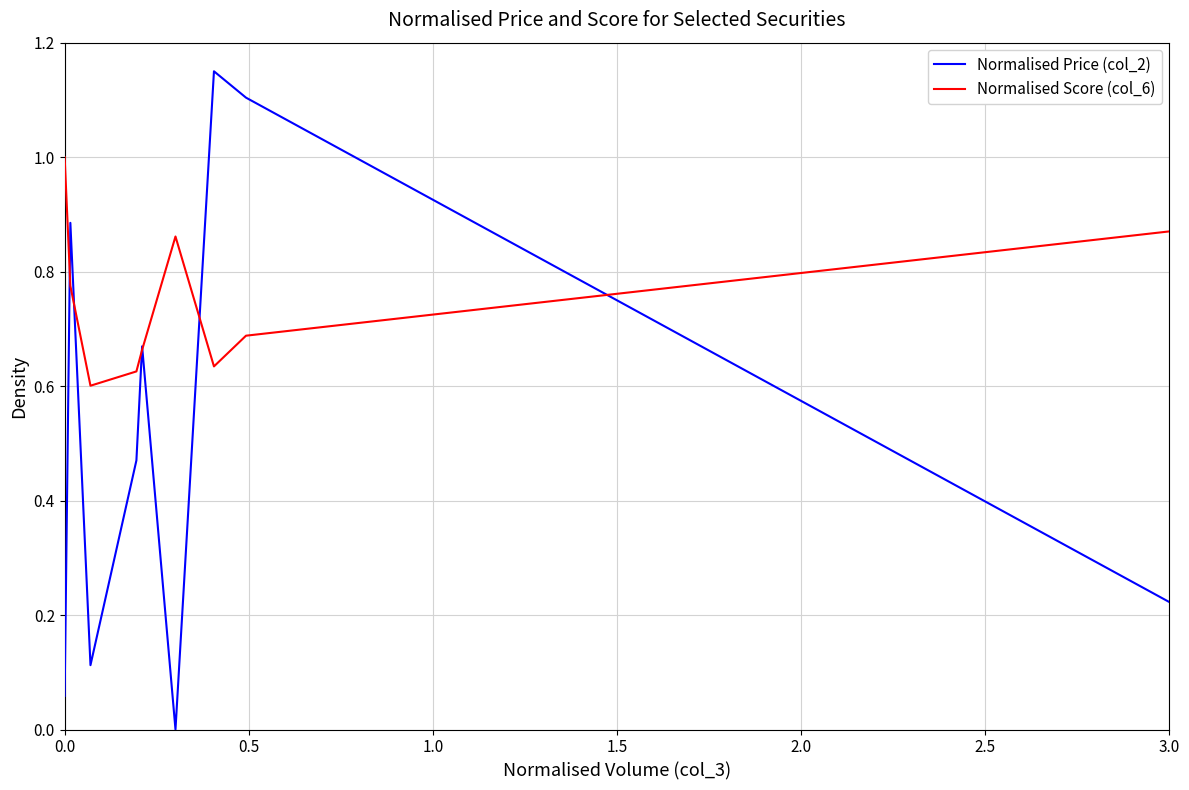

What is the highest value of the Normalised Score (col_6) series?

1.0